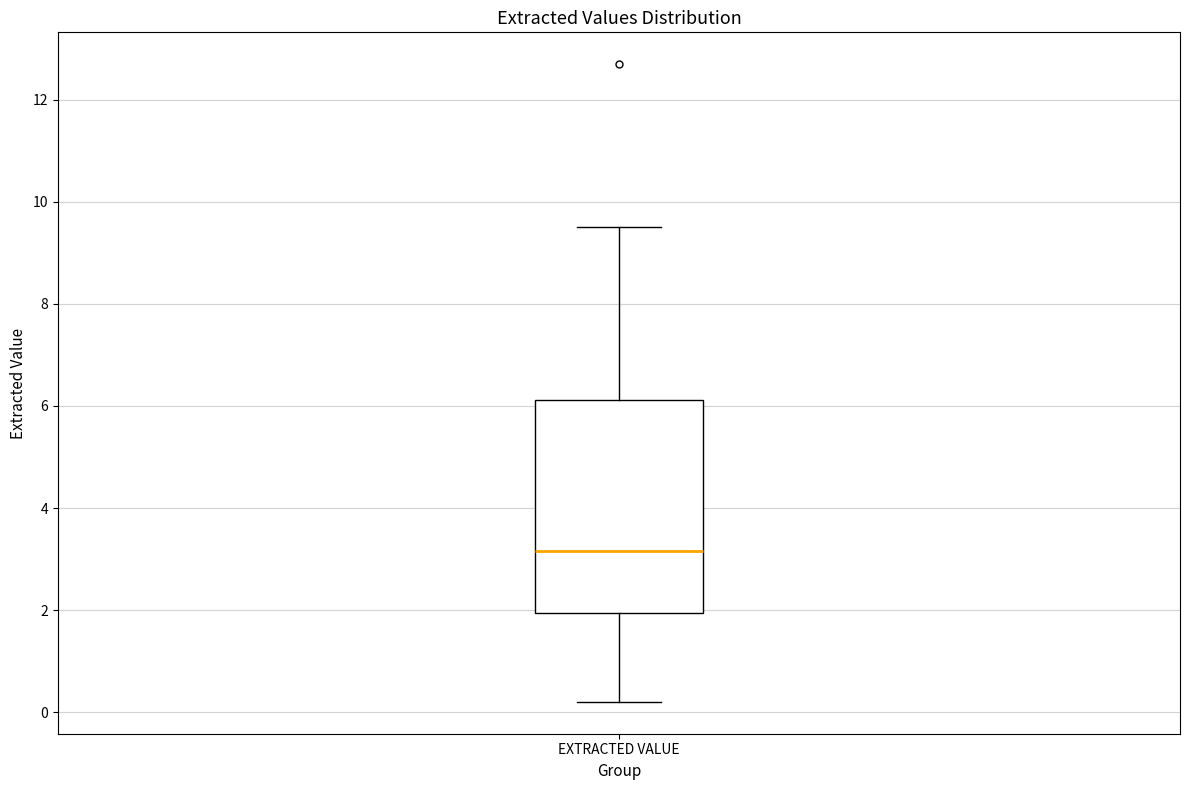

Where does the median line of the box for EXTRACTED VALUE sit on the y-axis? The values are not printed on the chart, so give them approximately, as read against the axis.

3.2